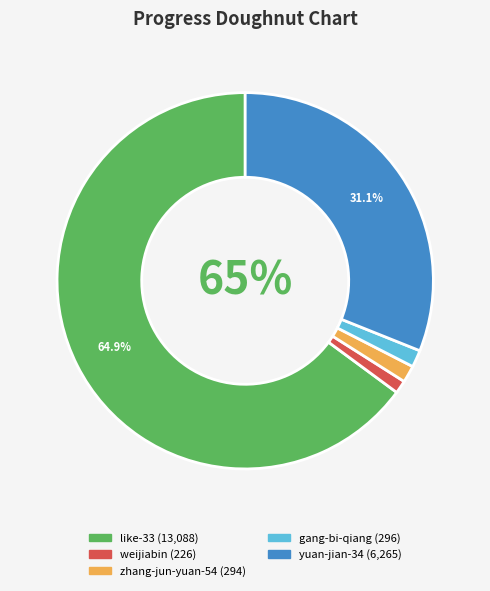

What is the change in value from like-33 to weijiabin?

-12862